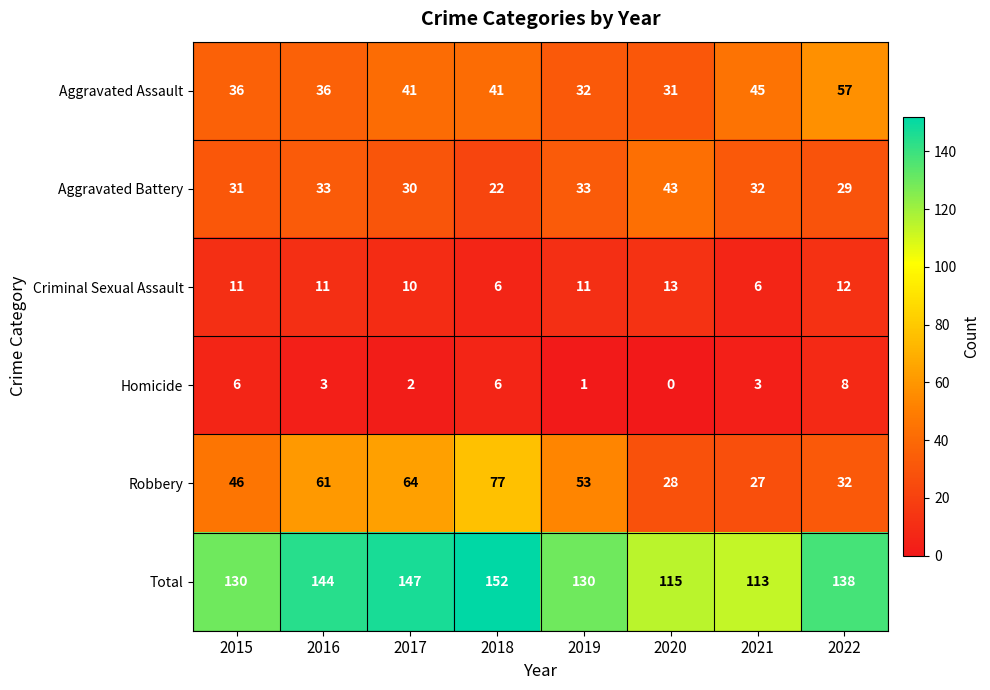

At how many categories does at least one series exceed 123?

6